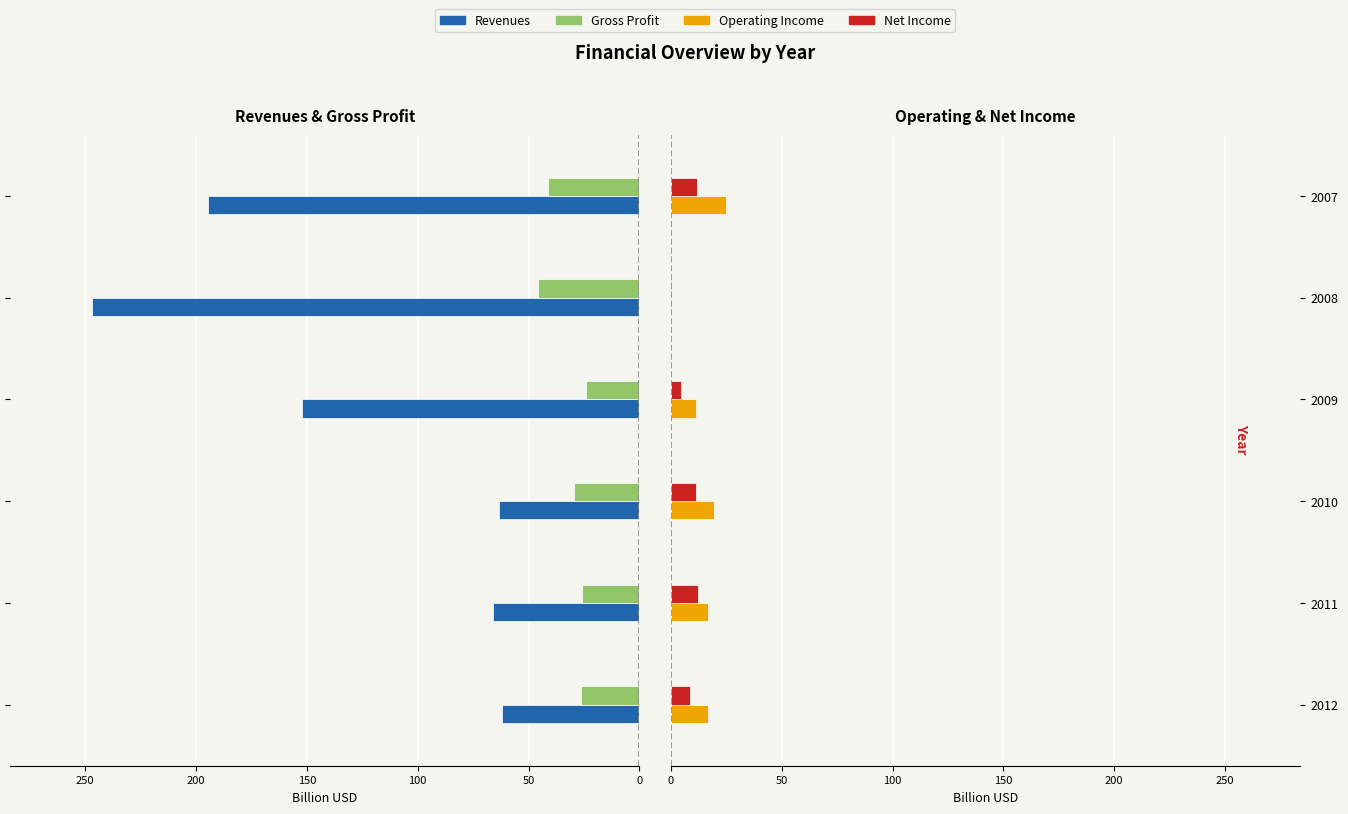

How many series are shown in this chart?

4